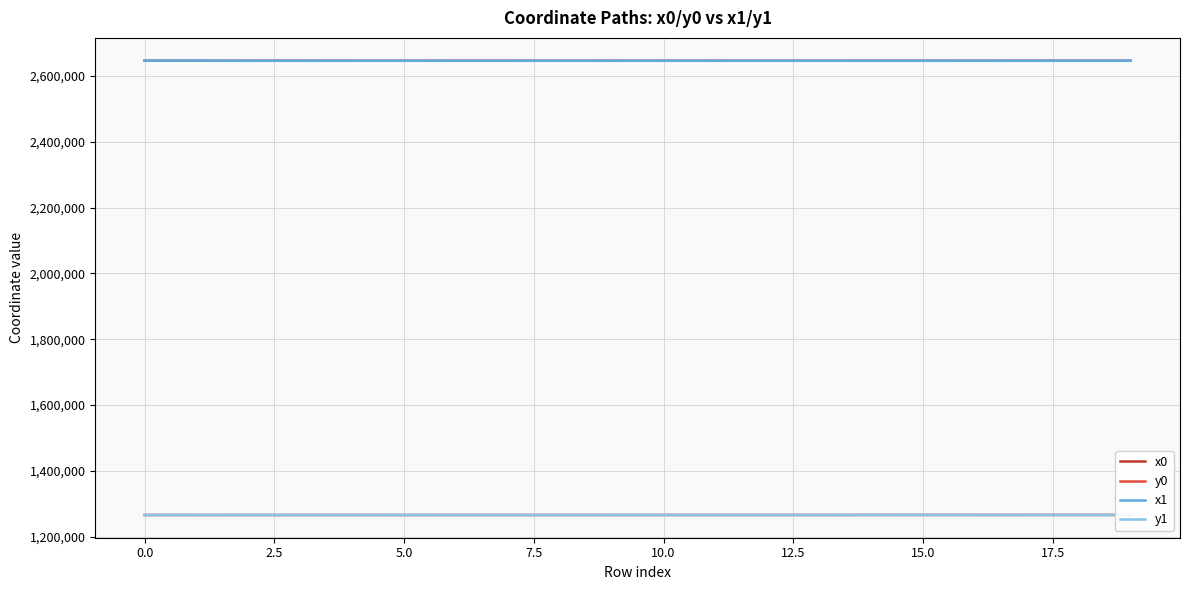

True or false: x0 and y1 intersect in this chart.

False